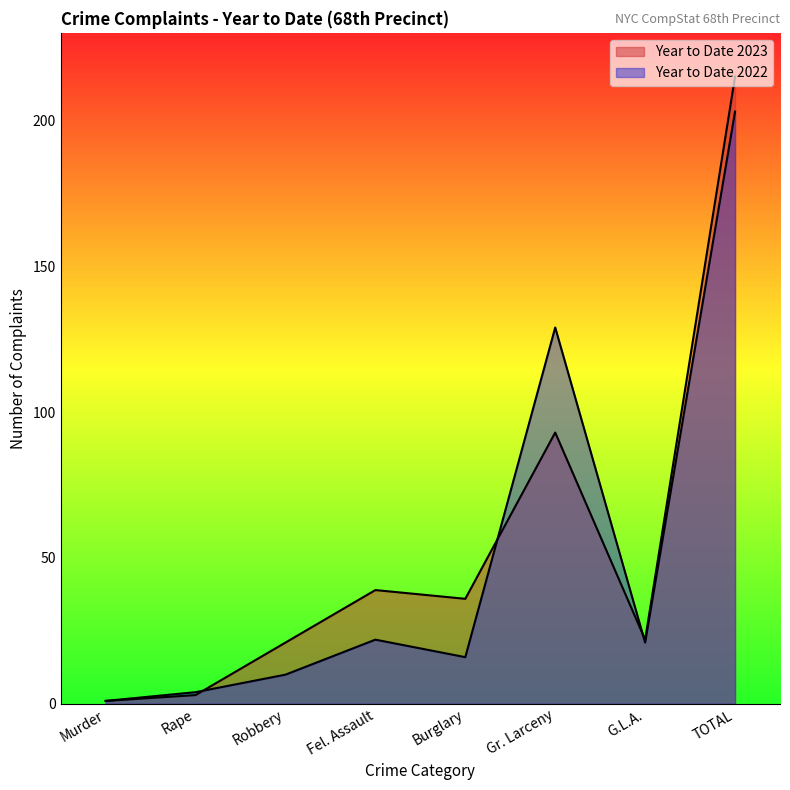

What is the label of the 3rd point from the left?

Robbery